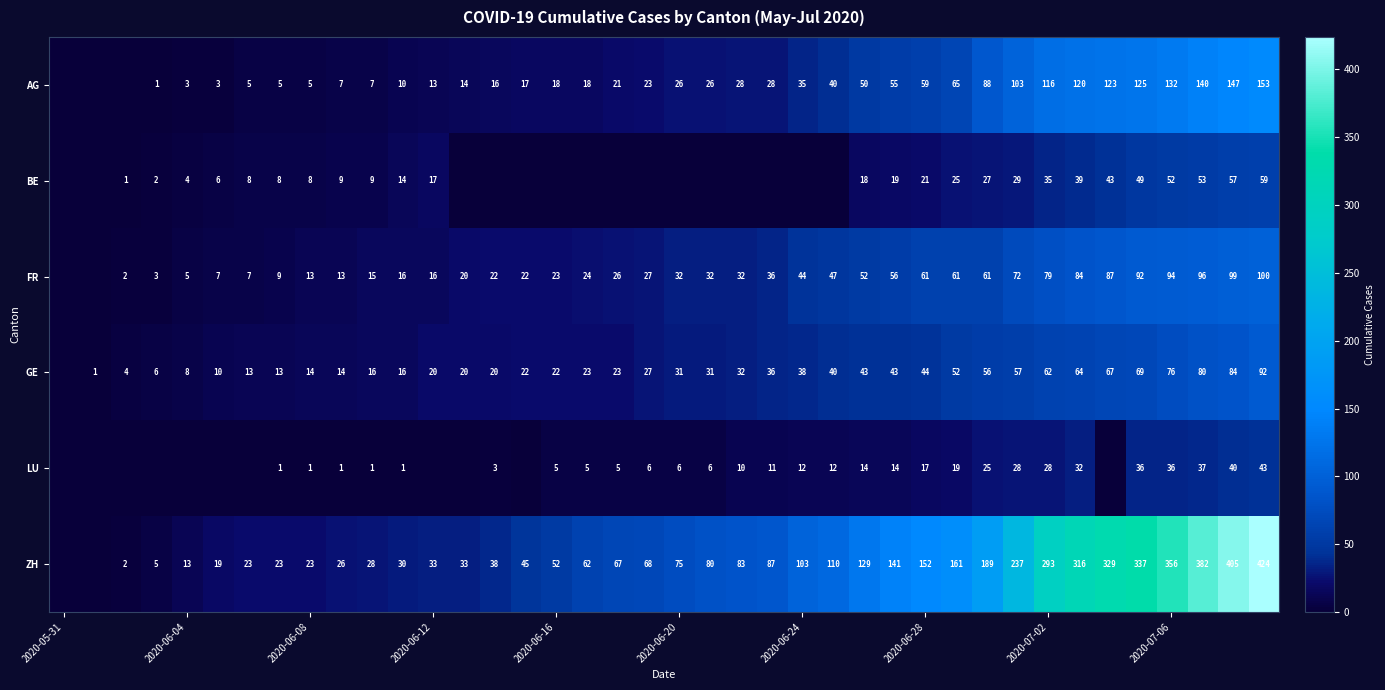

True or false: LU has a value of 8 at 2020-06-20.

False